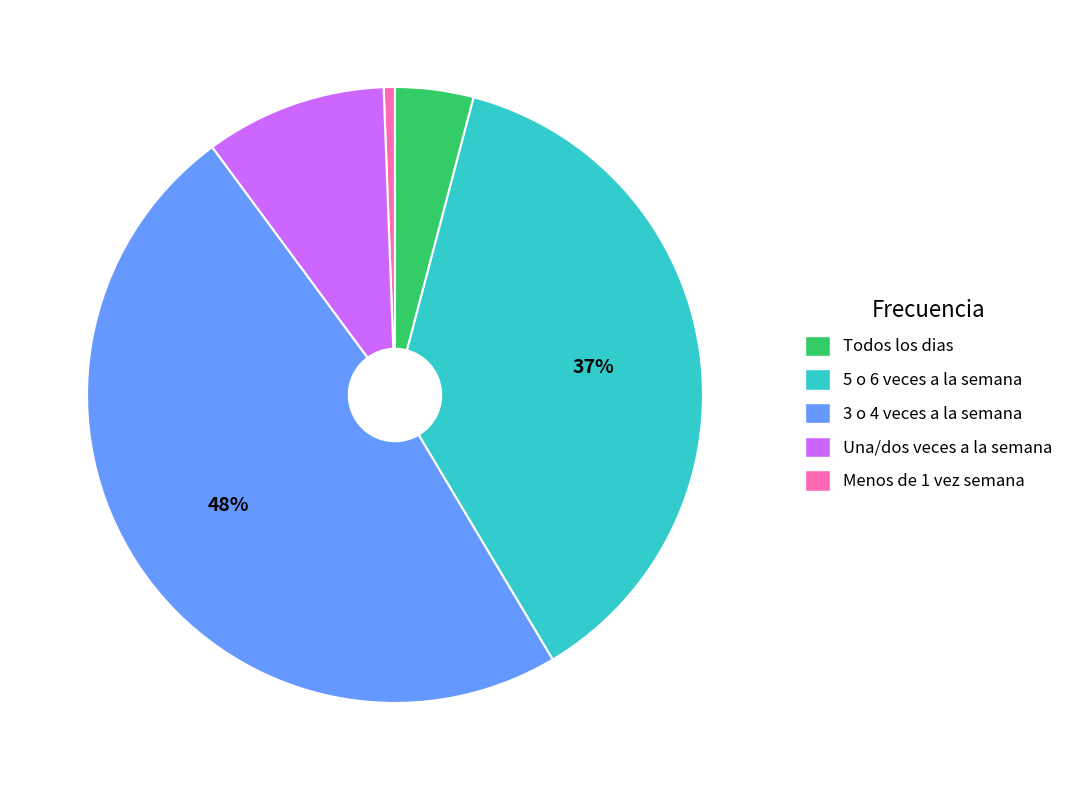

Is there any slice that represents more than half of the pie?

No